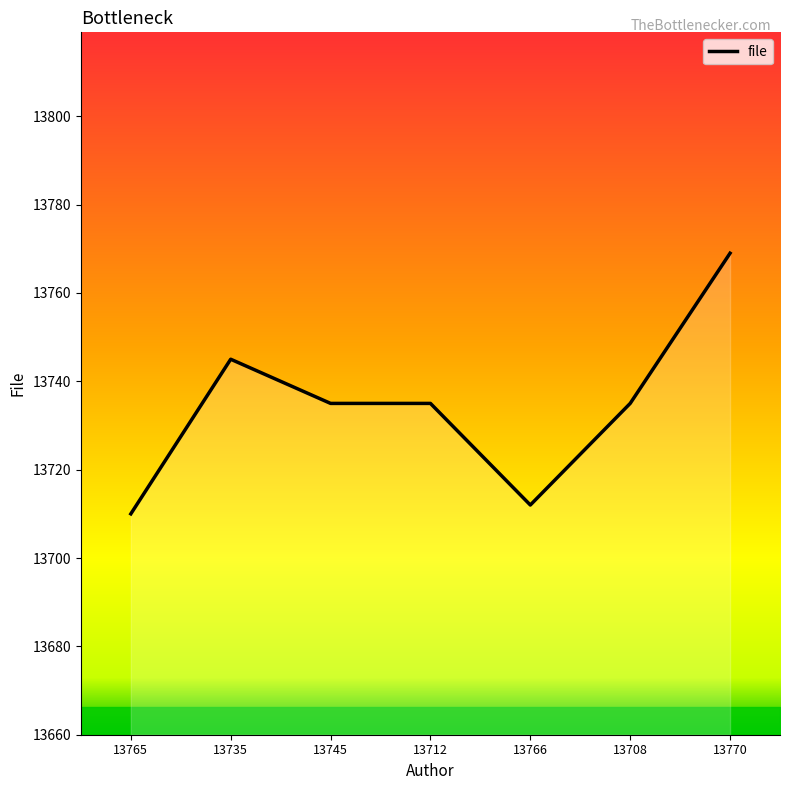

What is the label of the 6th point from the right?

13735